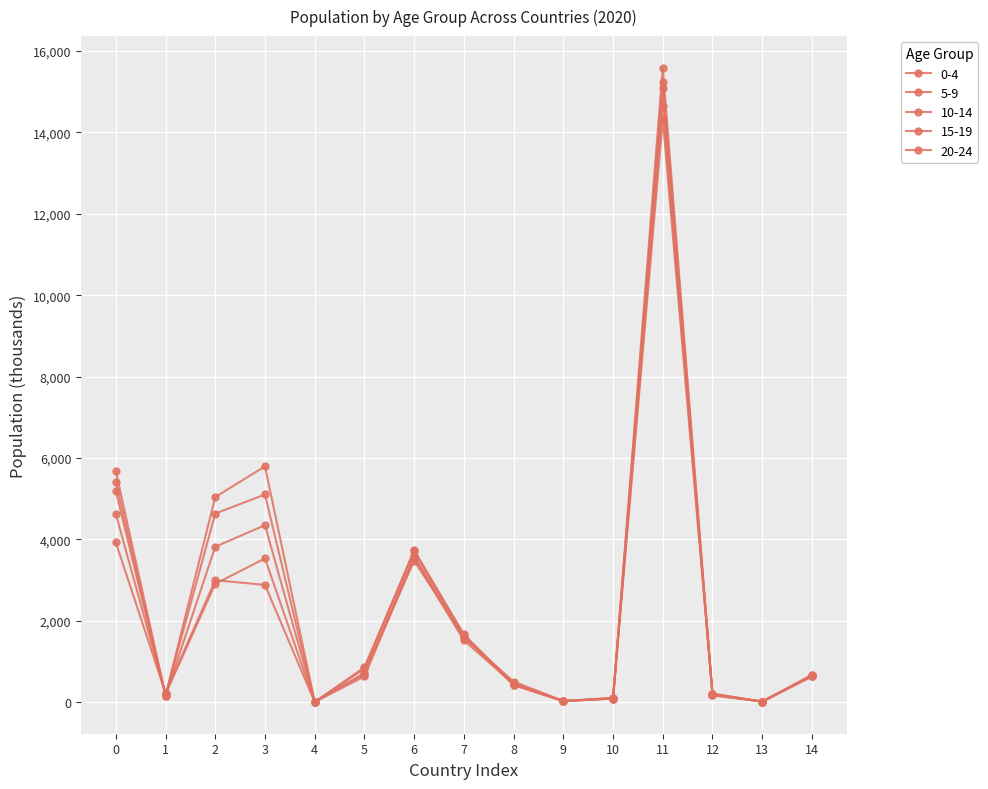

At how many categories does at least one series exceed 6043?

1